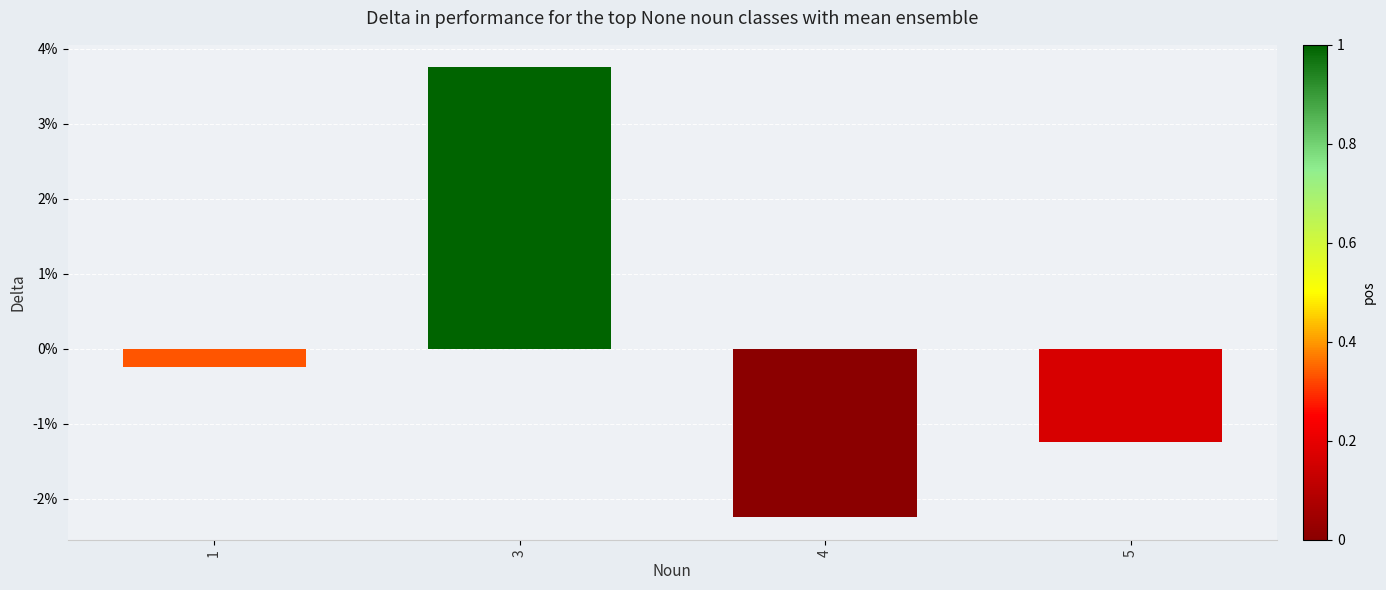

Does the chart contain any negative values?

Yes